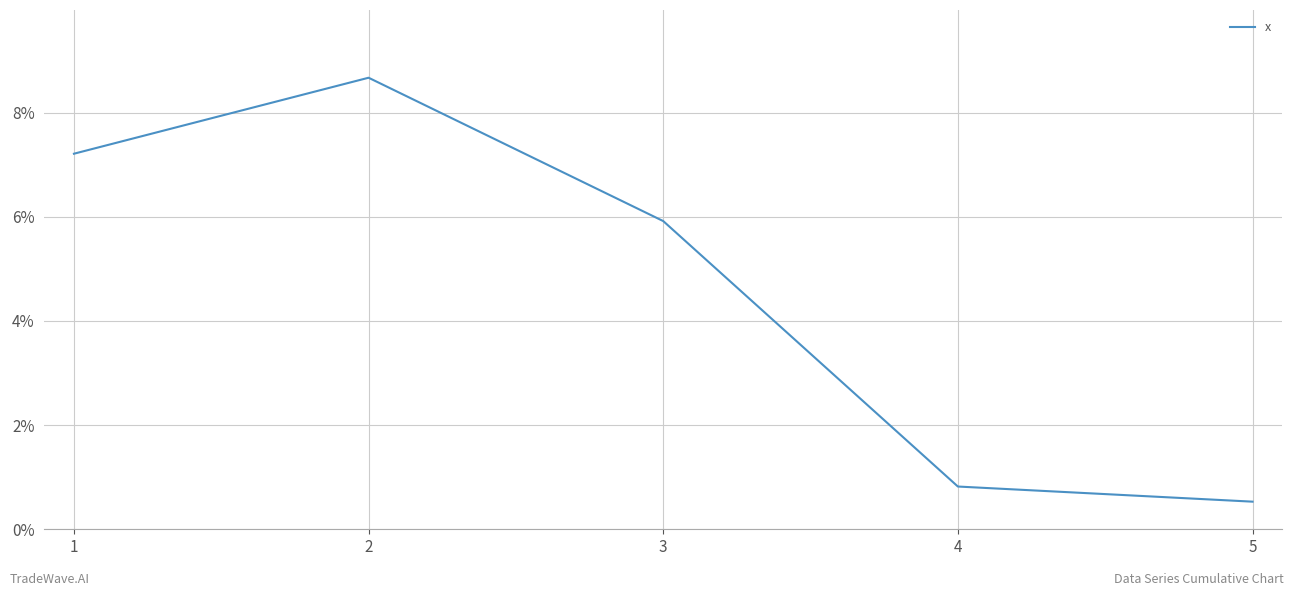

What is the approximate value at 1?

7.2